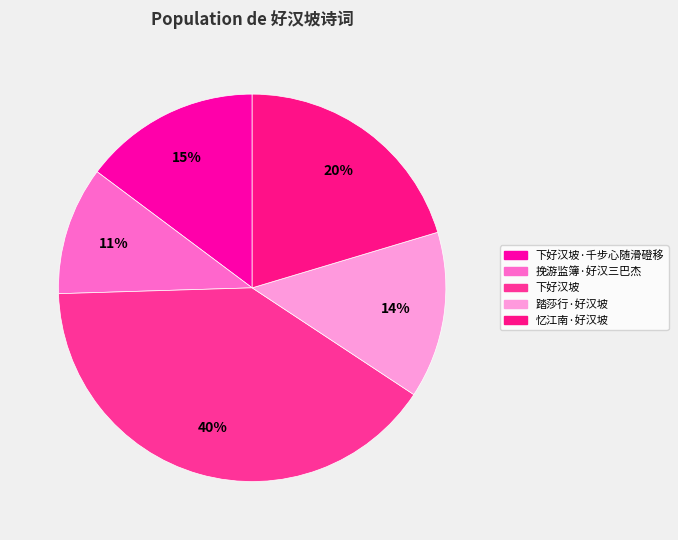

How many segments does this pie chart have?

5